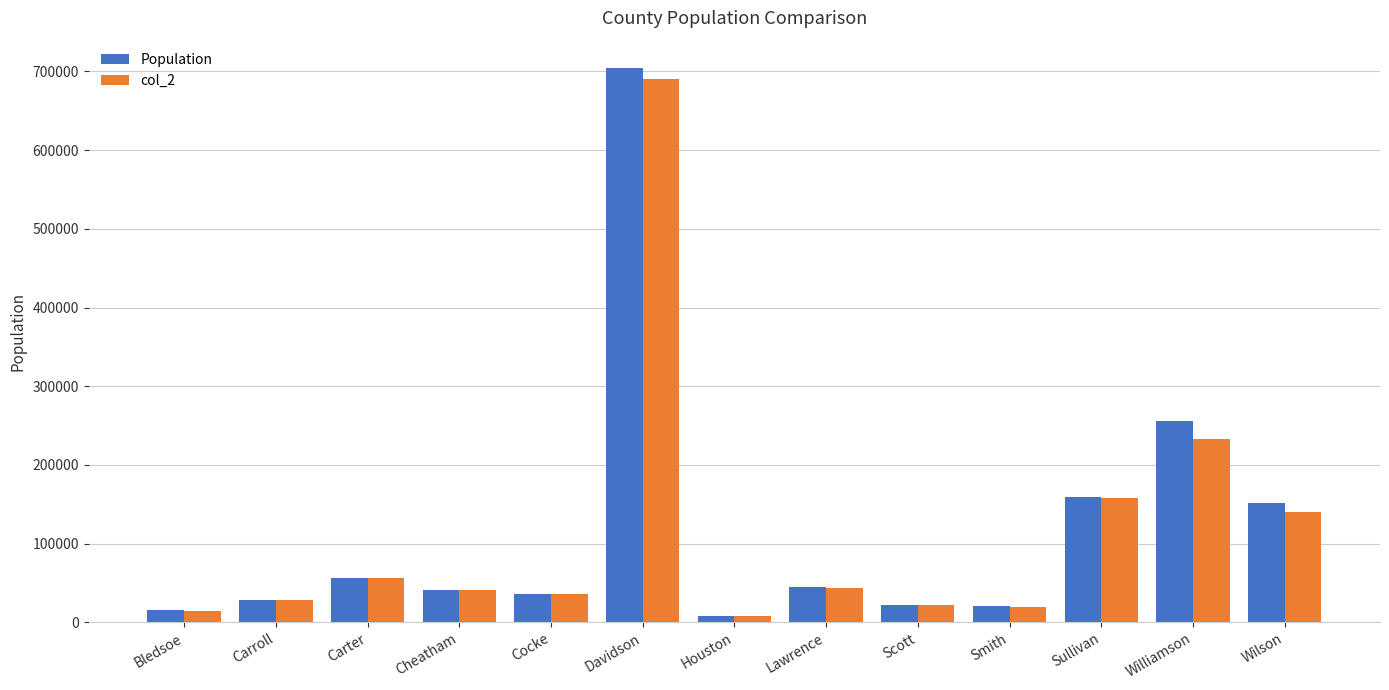

What is the difference between the maximum and minimum values in the col_2 series?

682339